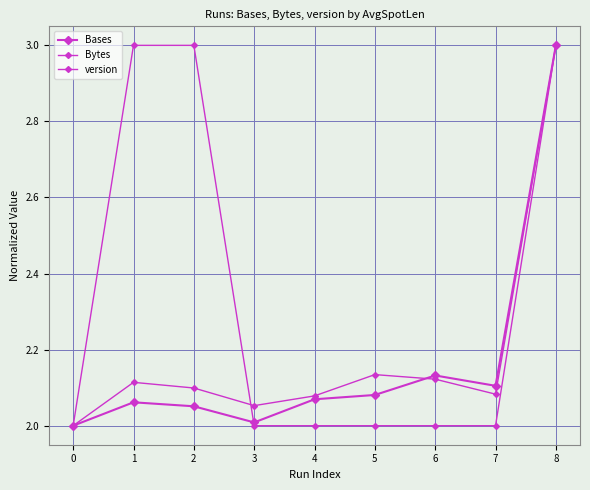

How many interior local peaks does the Bases series have?

2